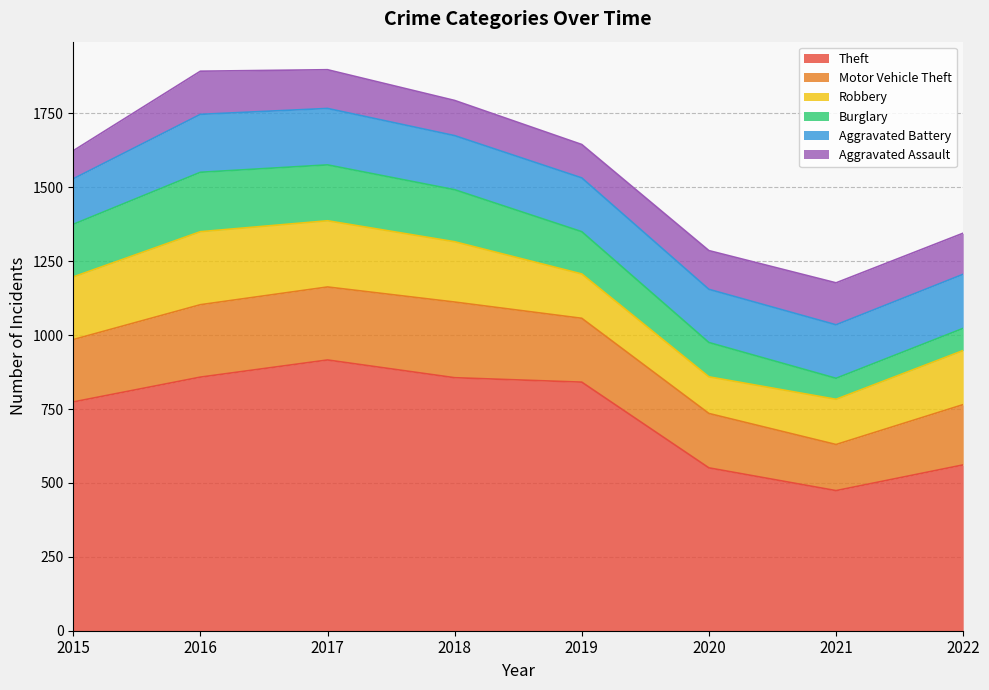

What is the total value across all series at 2017?

1898